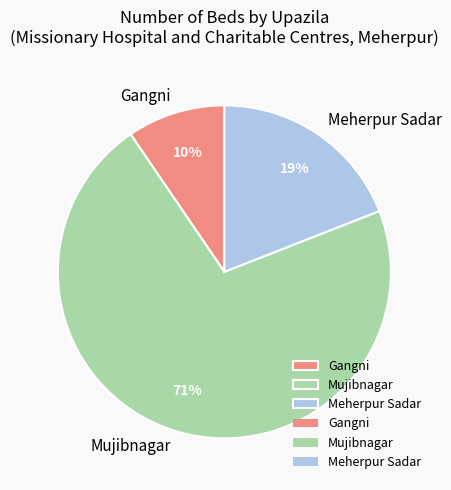

The Gangni slice represents 1% of the pie. True or false?

False